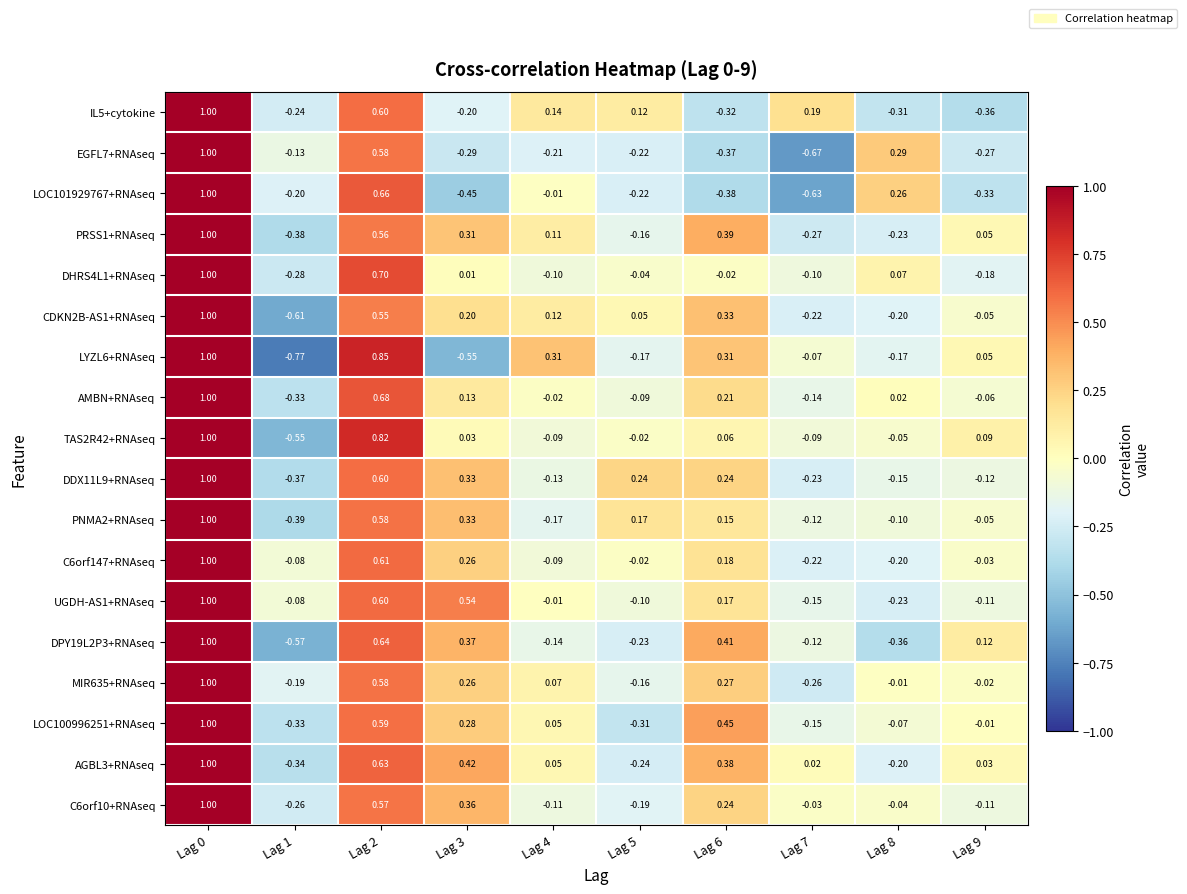

Is the value of AMBN+RNAseq at Lag 2 greater than the value of MIR635+RNAseq at Lag 6?

Yes